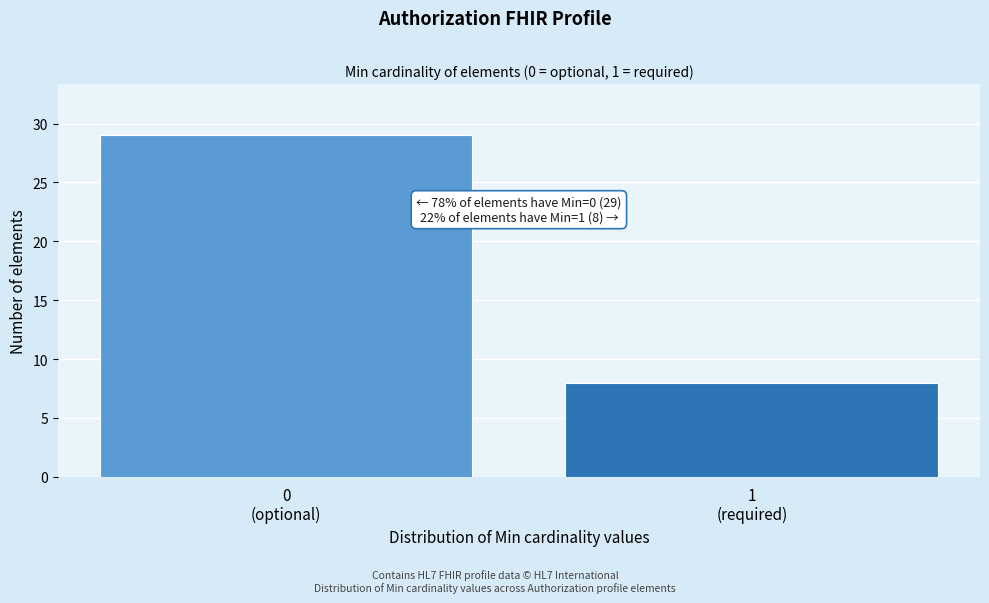

Reading right to left, what are all the values shown in this chart?

8	29